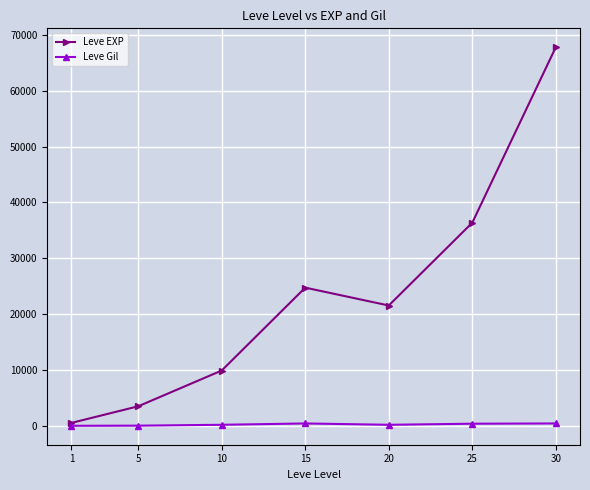

What is the spread (max minus min) of values at 25?

35905